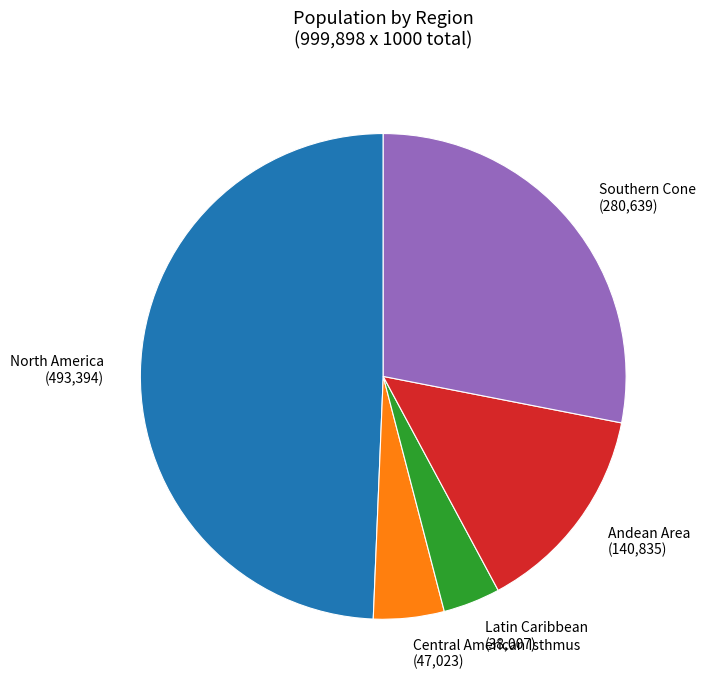

How many slices are in this pie chart?

5